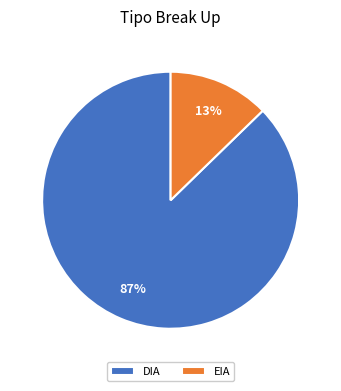

Is it true that EIA is 21% of the pie?

False